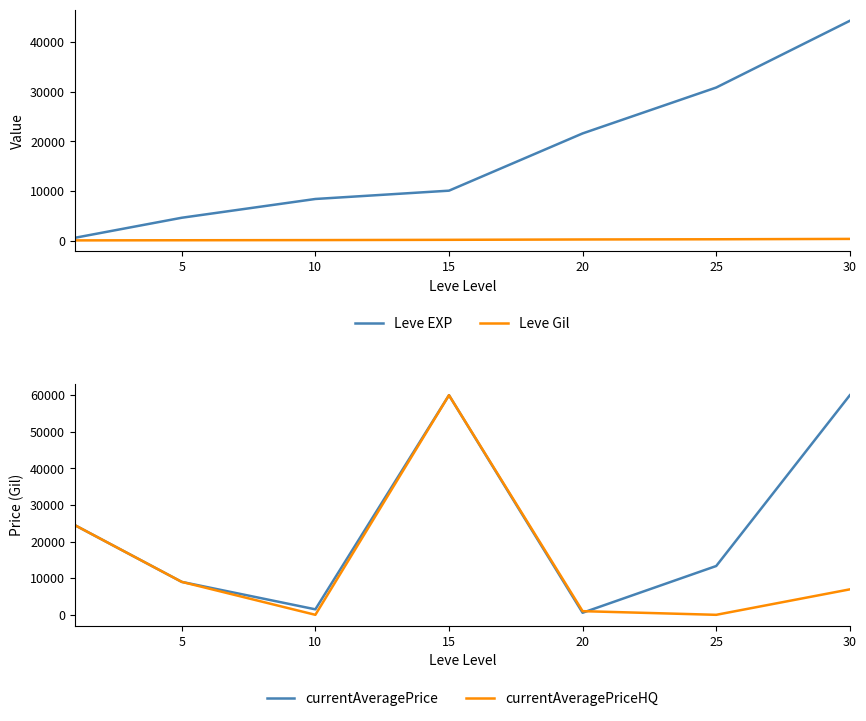

Rank the series at 15 from lowest to highest value.

Leve Gil, Leve EXP, currentAveragePrice, currentAveragePriceHQ